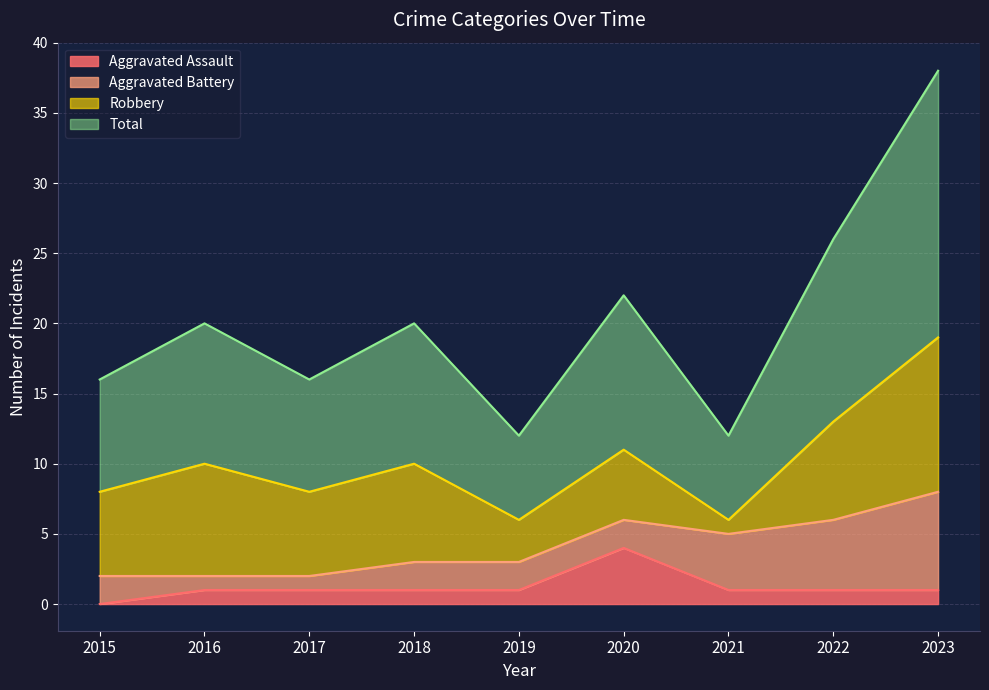

What is the difference between the Total values at 2017 and 2019?

2